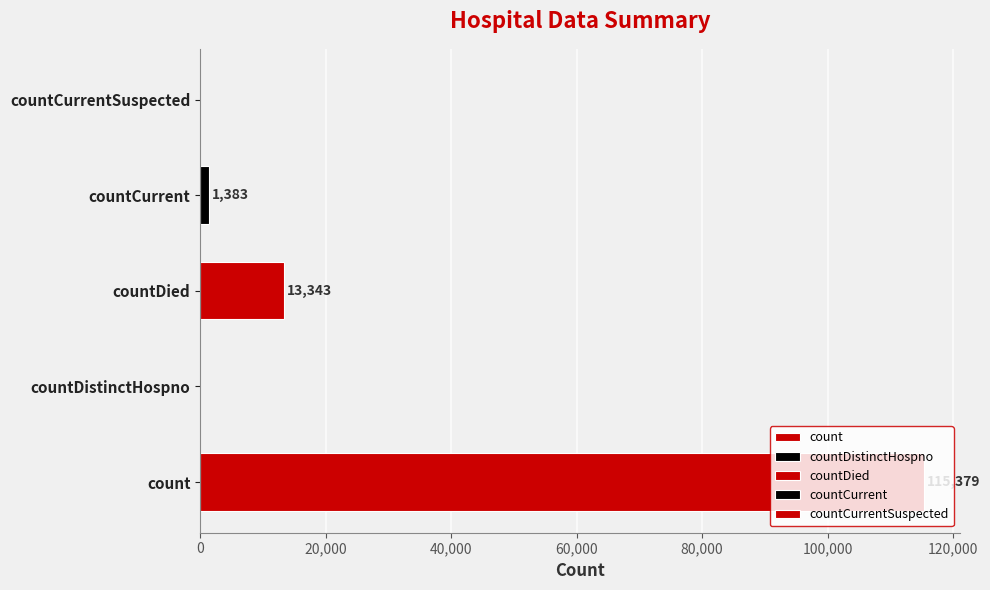

What is the sum of all values?

130105